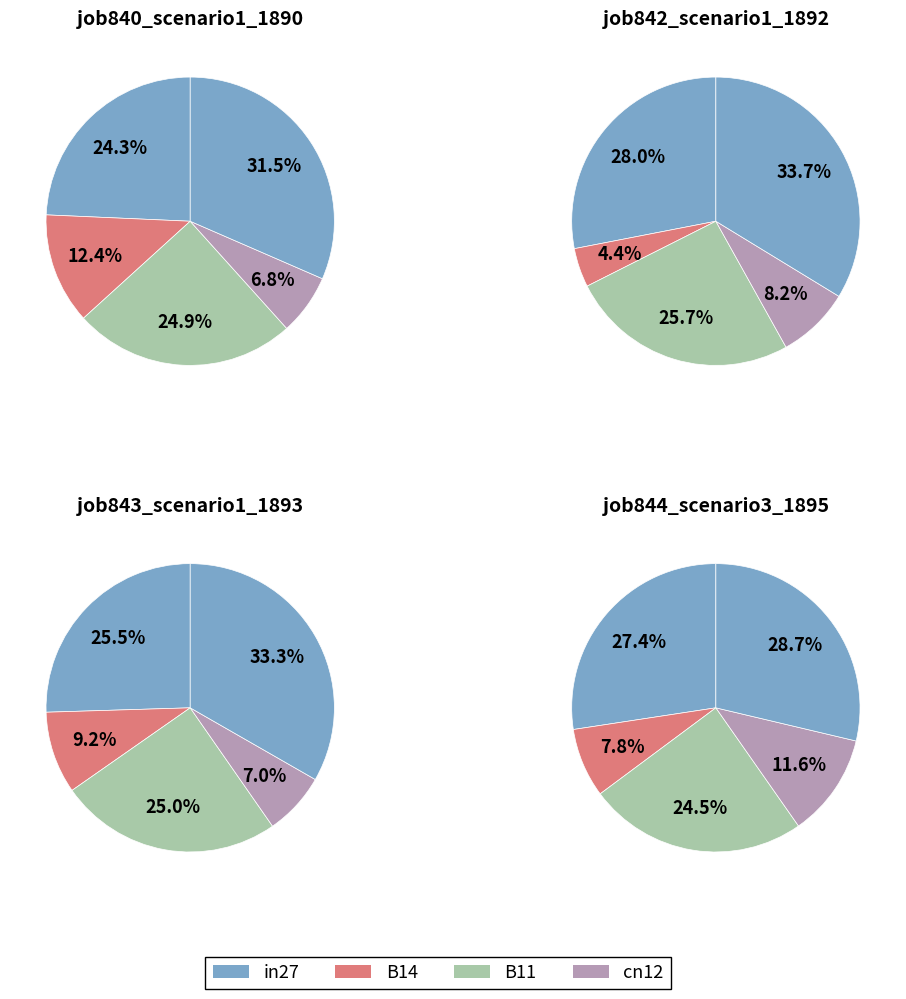

True or false: B11 accounts for 25% of the total.

True